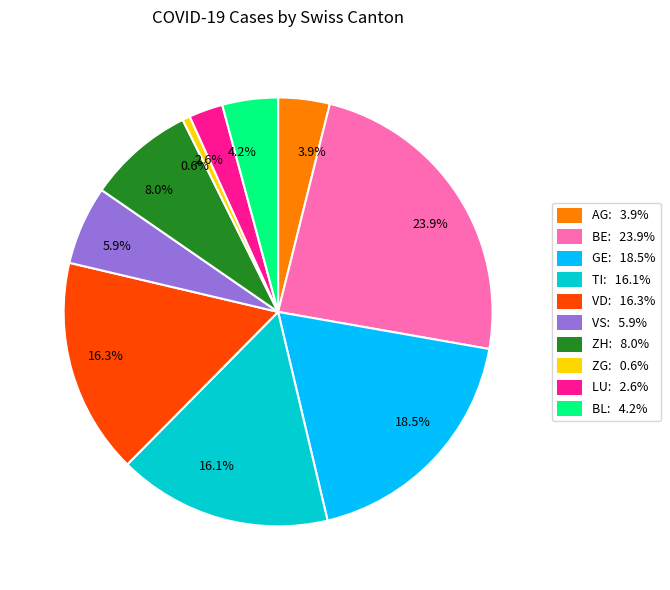

Which has a higher value, 18.5% or 4.2%?

18.5%